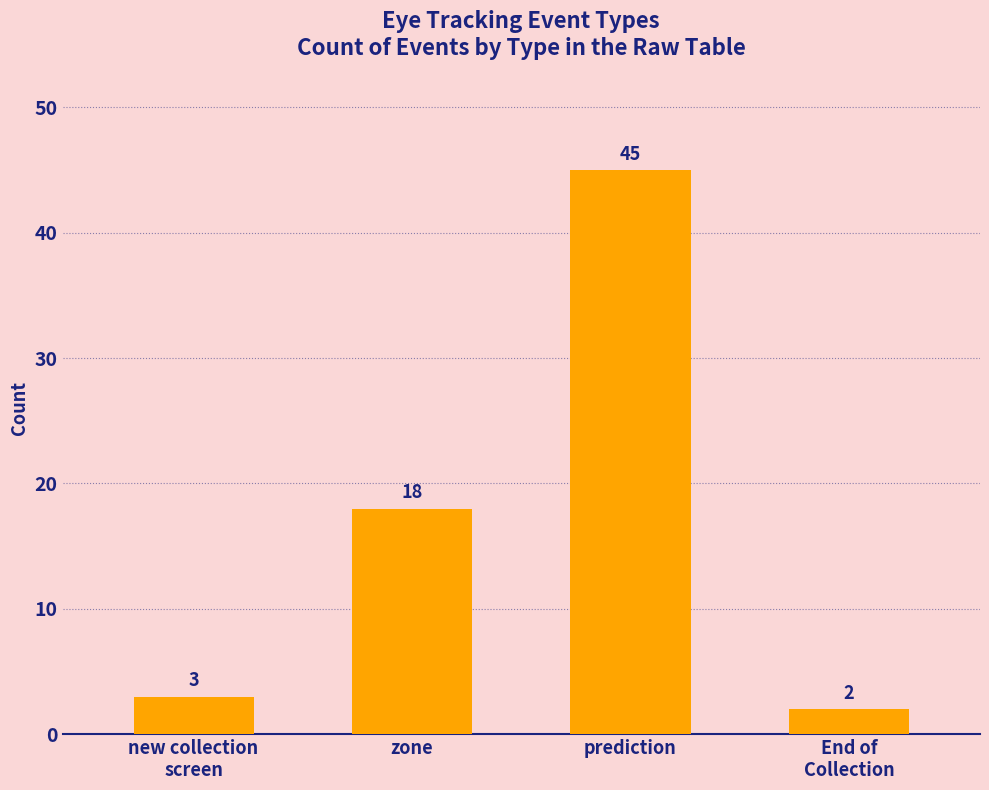

What is the label of the 3rd bar from the right?

zone